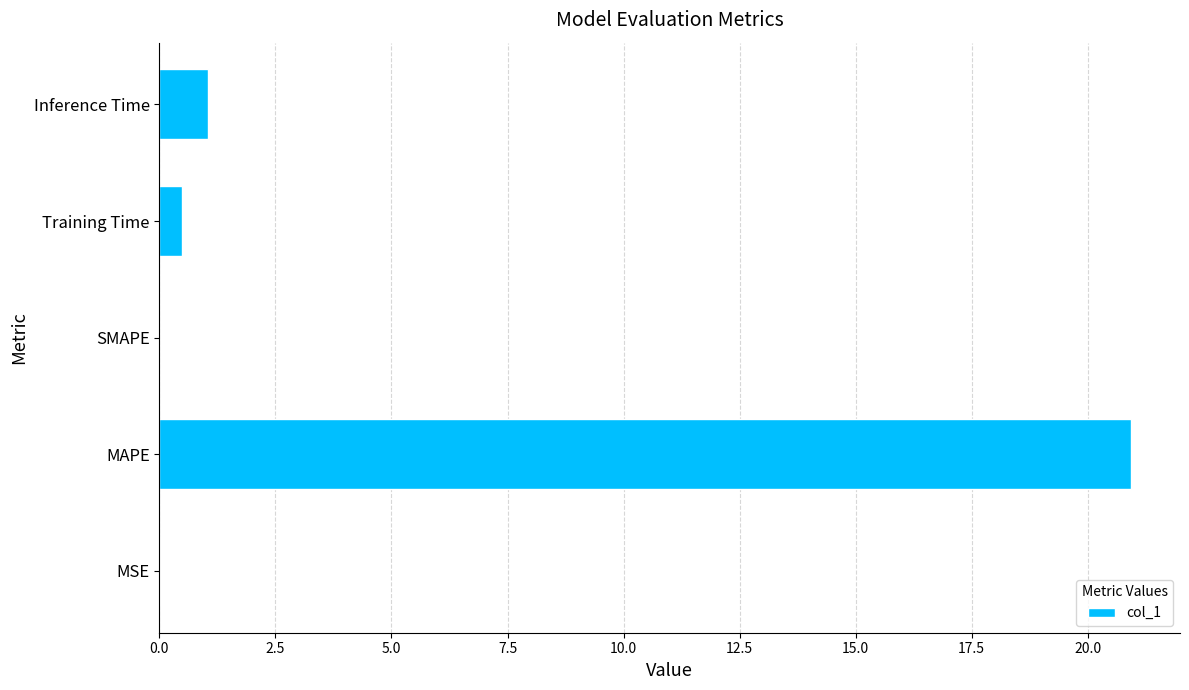

At which label is the value closest to 10?

Inference Time